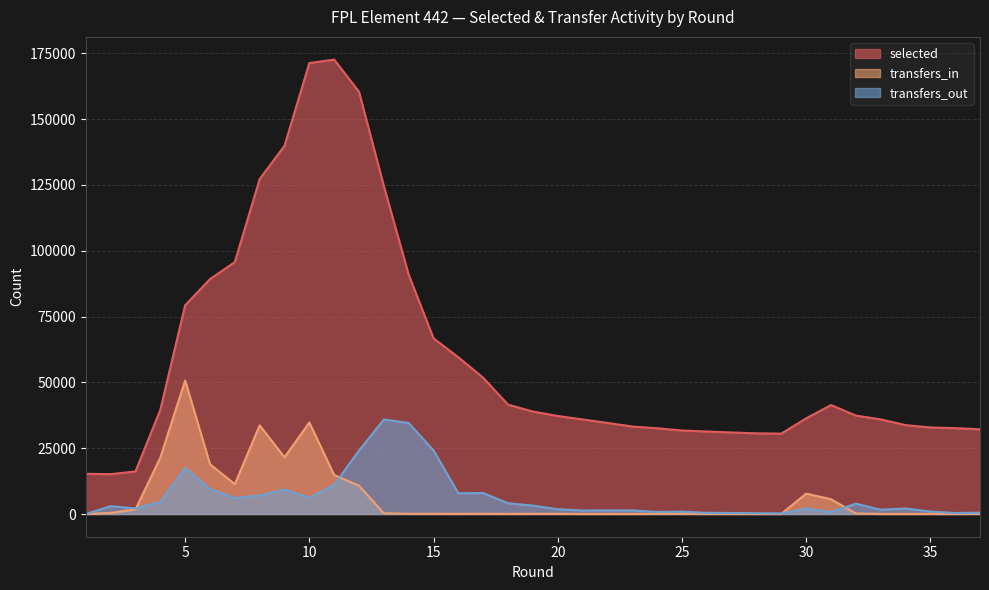

Does the chart display data point markers on the line(s)?

No